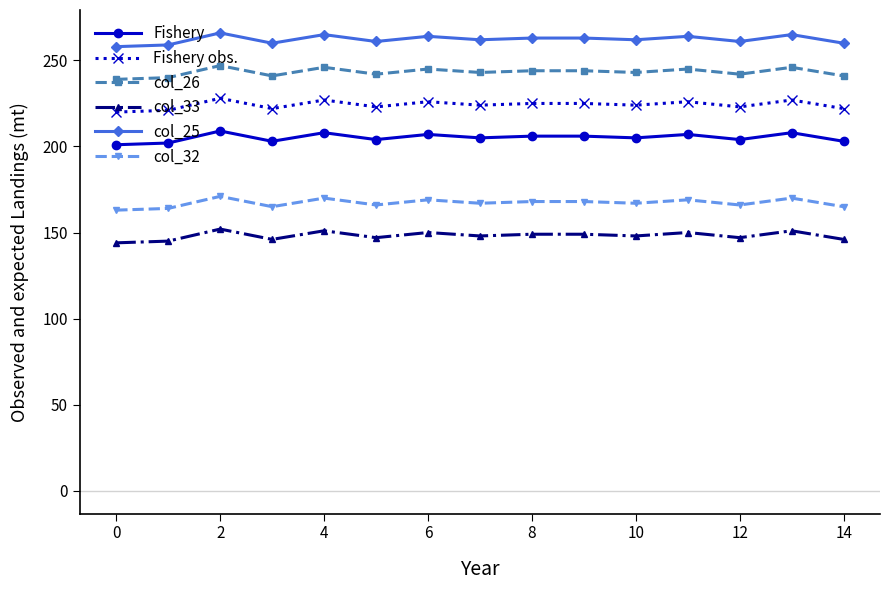

At how many categories does at least one series exceed 145?

15